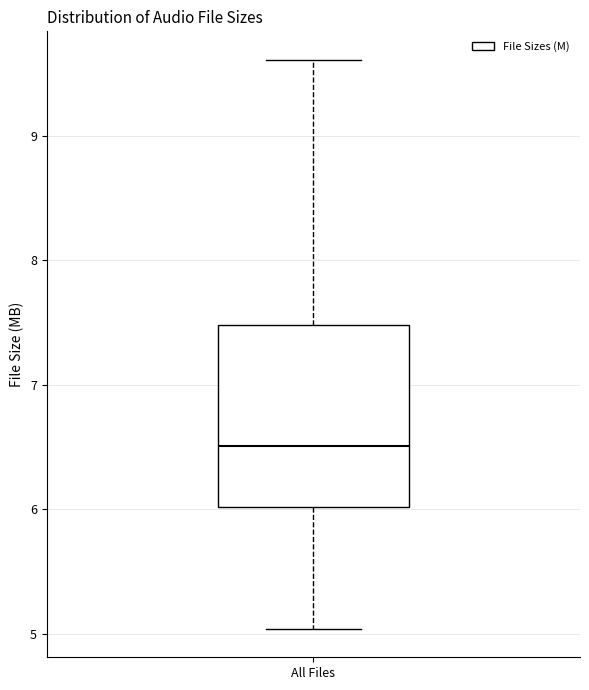

Read this box plot against the y-axis: the position of the median line, the range covered by the box, and the ends of both whiskers. The values are not printed on the chart, so give them approximately, as read against the axis.

median 6.5, box 6.0 to 7.5, whiskers 5.0 to 9.6